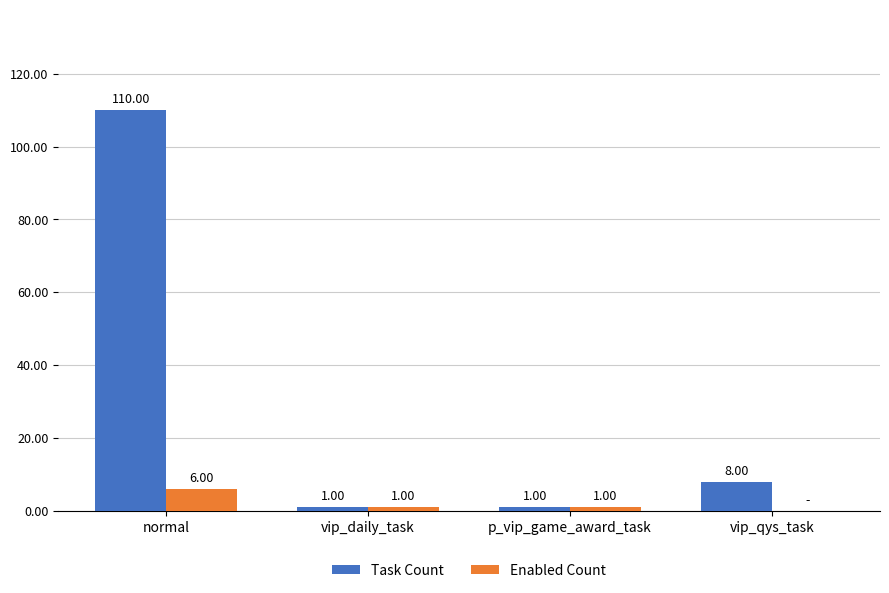

At which label does Enabled Count first exceed 1?

normal